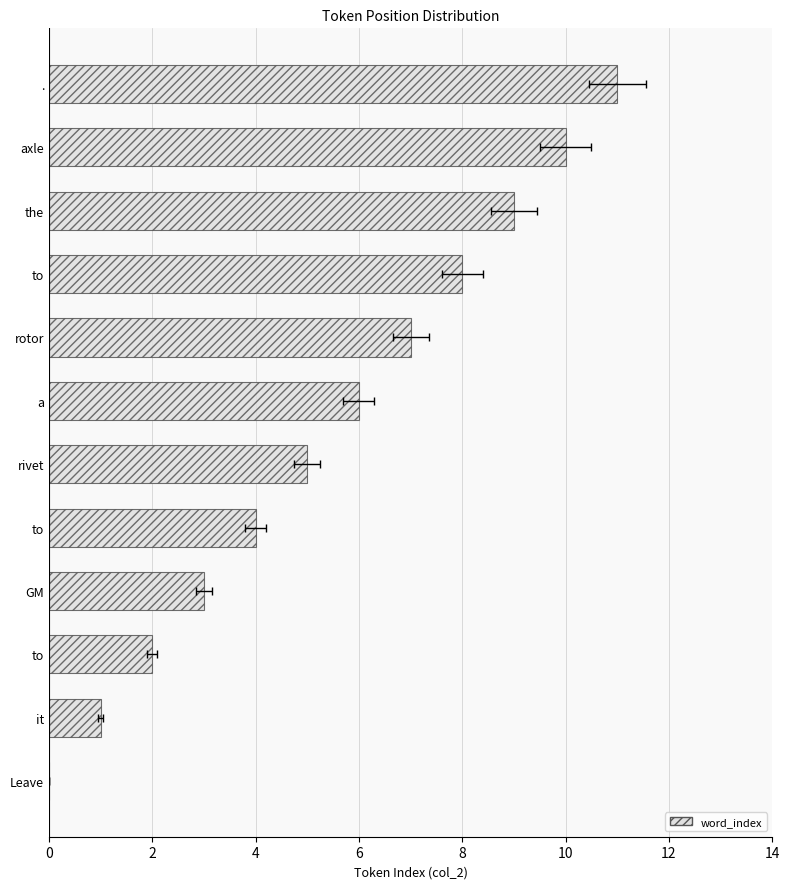

True or false: the data shows 11 at ..

True